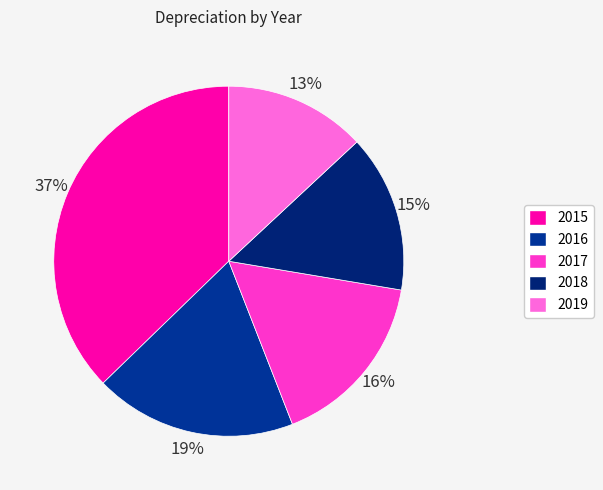

Is it true that 2018 is 1% of the pie?

False